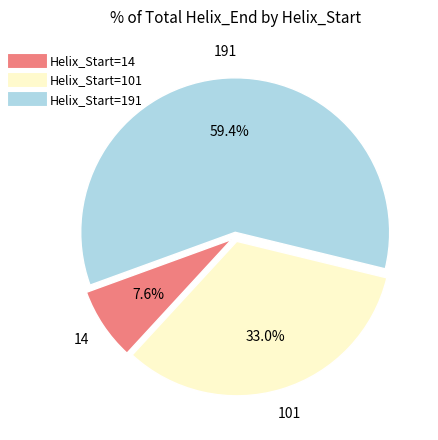

Is there any slice that represents more than half of the pie?

Yes